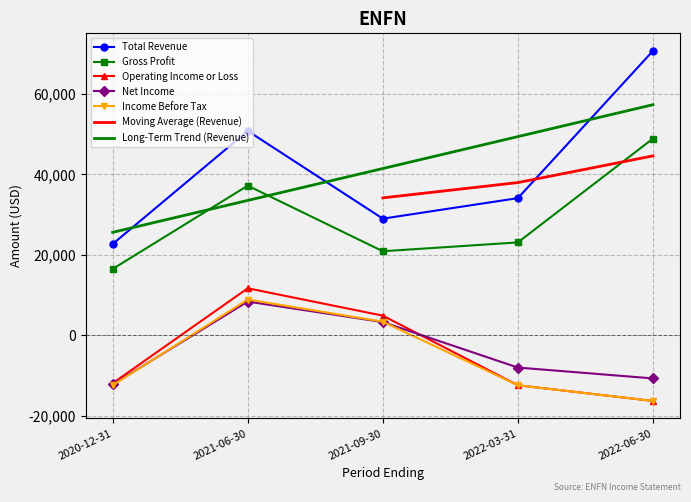

True or false: Gross Profit and Total Revenue intersect in this chart.

False